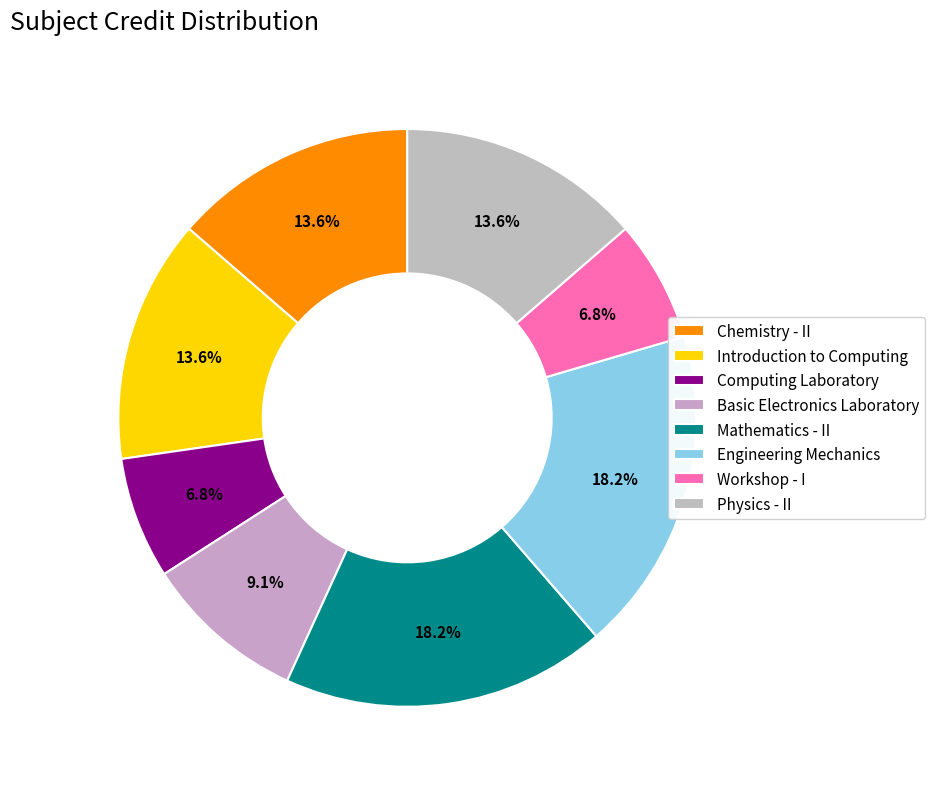

What percentage is the Engineering Mechanics slice, to the nearest percent?

18%